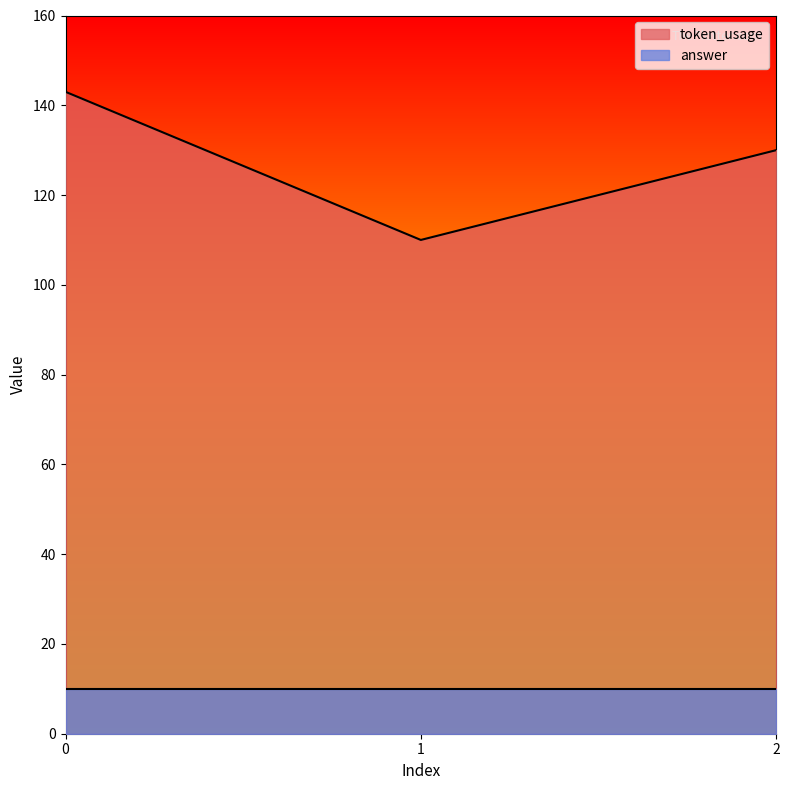

True or false: the data shows 174 at 1.

False